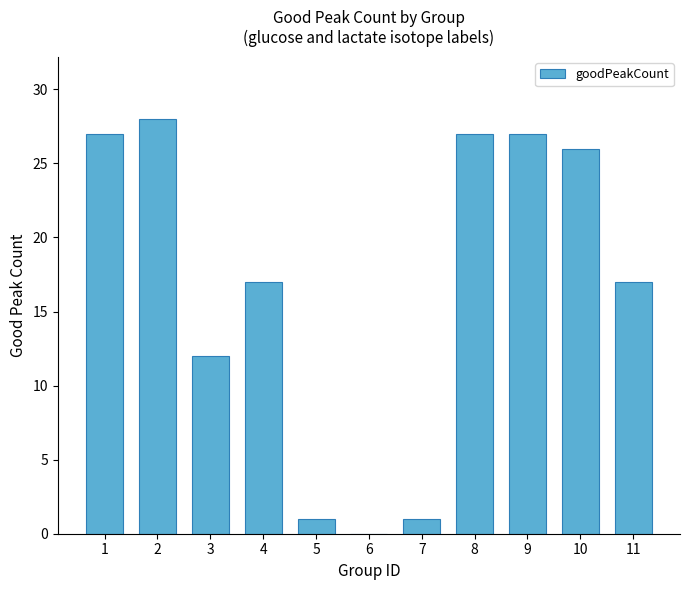

Where is the data nearest to the value 14?

3